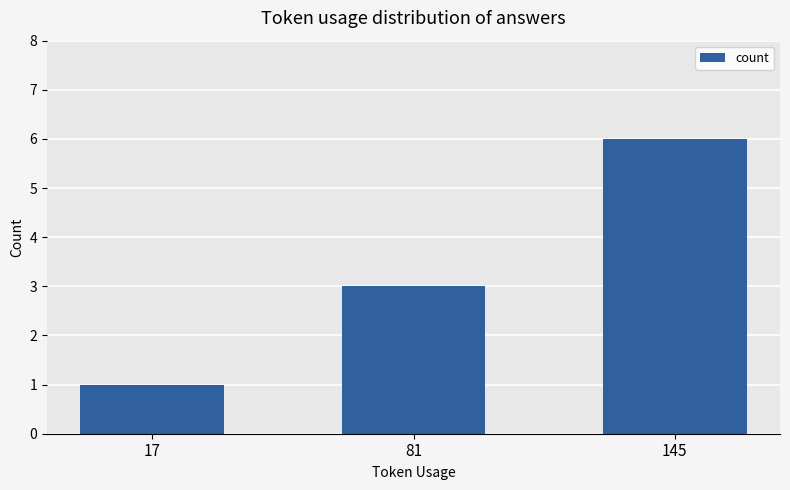

Approximately how many times larger is the value at 81 compared to 17?

3.0